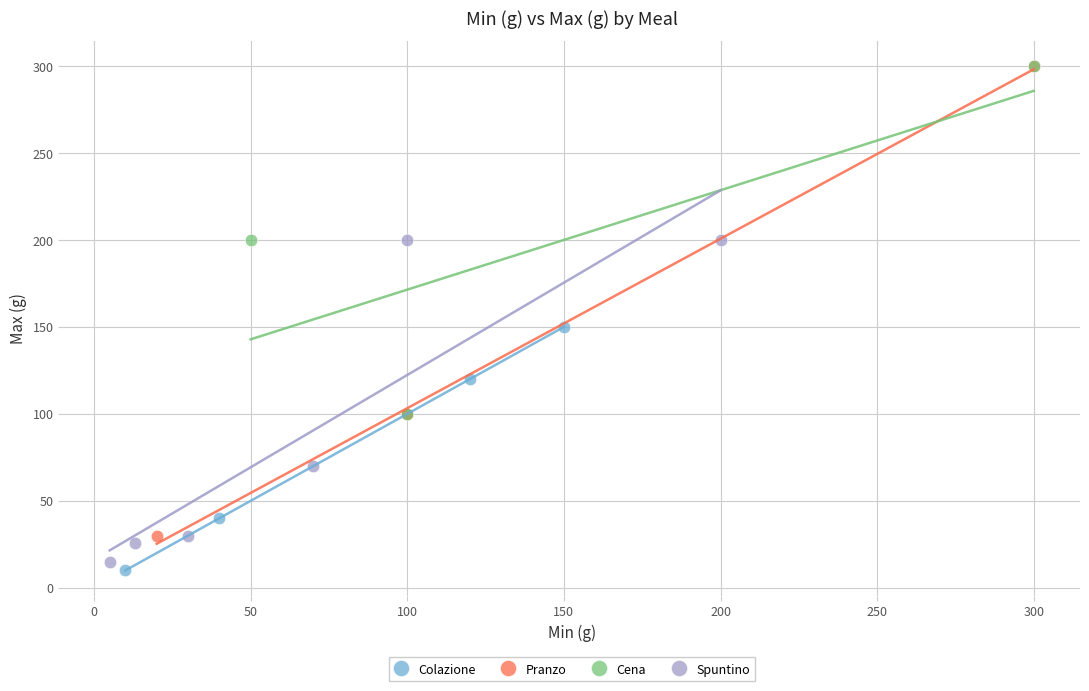

Which series has the largest Y range (max minus min)?

Pranzo